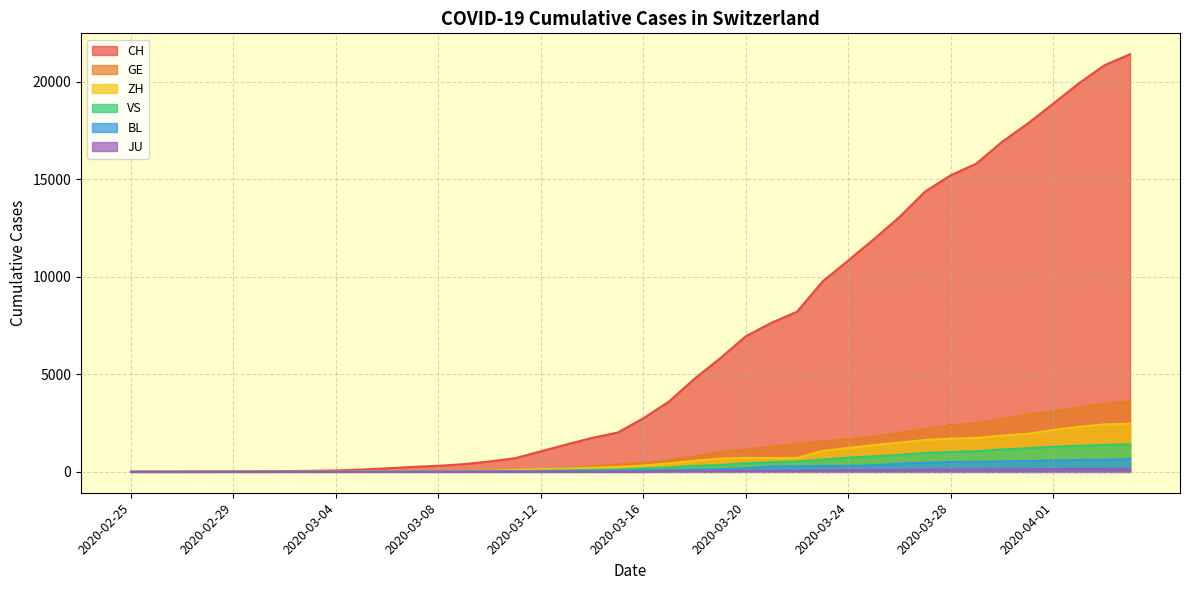

What is the average value of the CH series?

6384